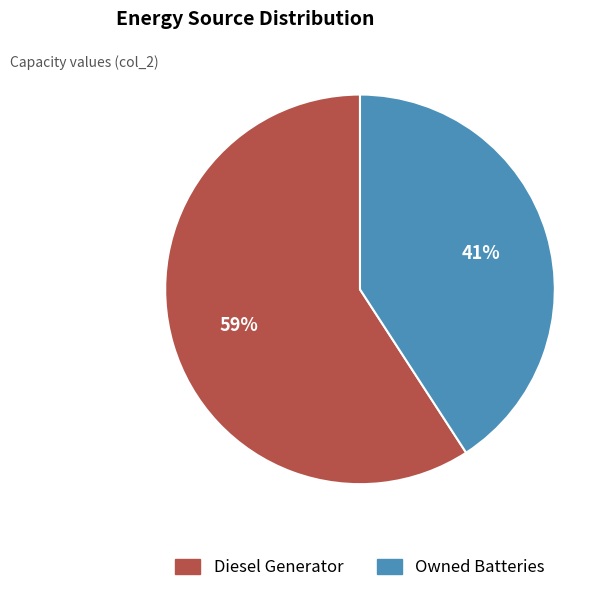

To the nearest percent, what is the difference between the largest and smallest slice percentages?

18%